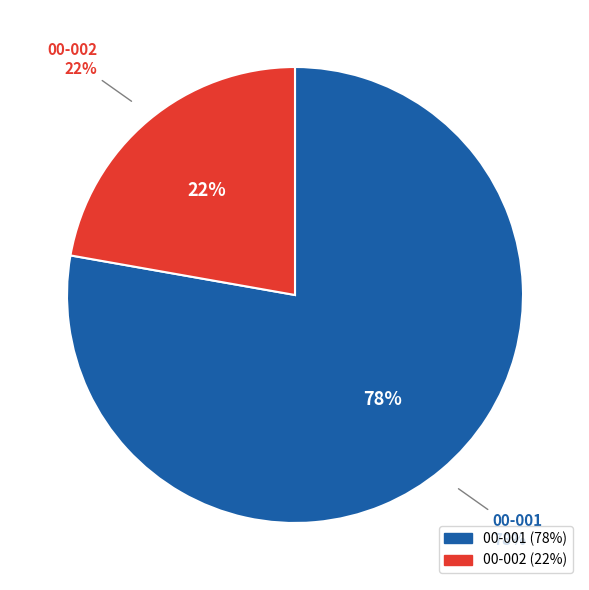

Rank the categories by value from lowest to highest.

00-002, 00-001